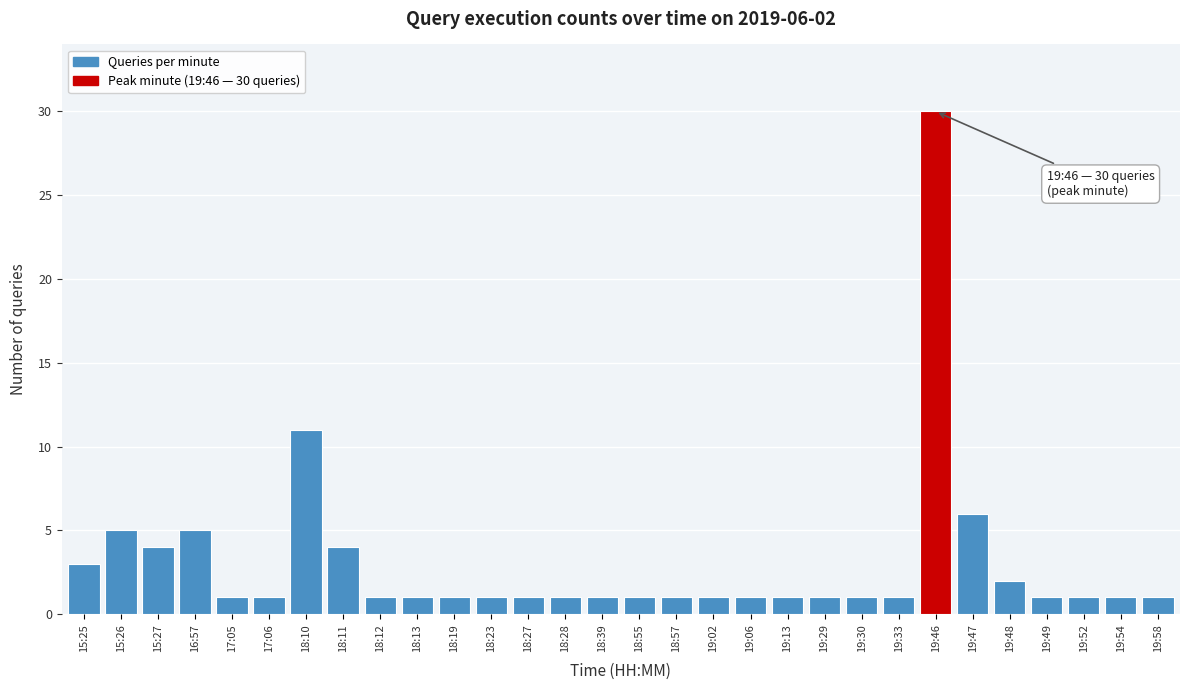

Reading left to right, list all the values displayed in this chart.

15:25=3	15:26=5	15:27=4	16:57=5	17:05=1	17:06=1	18:10=11	18:11=4	18:12=1	18:13=1	18:19=1	18:23=1	18:27=1	18:28=1	18:39=1	18:55=1	18:57=1	19:02=1	19:06=1	19:13=1	19:29=1	19:30=1	19:33=1	19:46=30	19:47=6	19:48=2	19:49=1	19:52=1	19:54=1	19:58=1